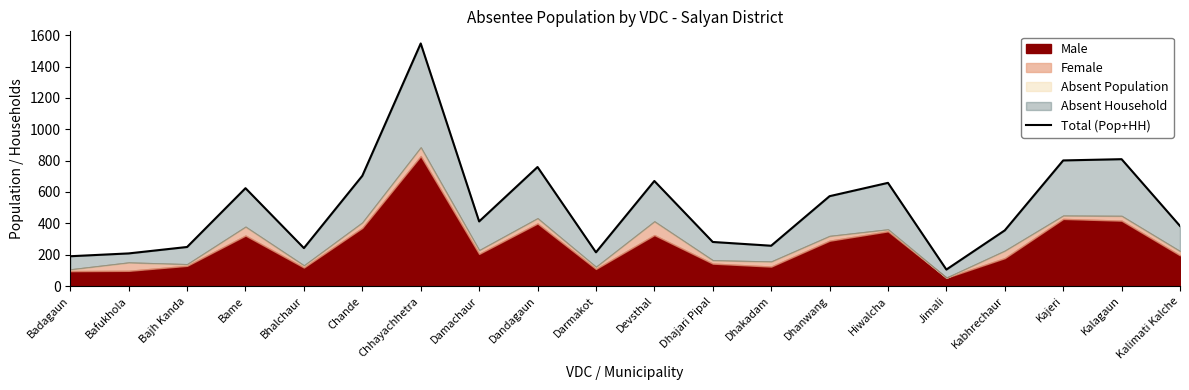

Where does the data first go above 412?

Bame